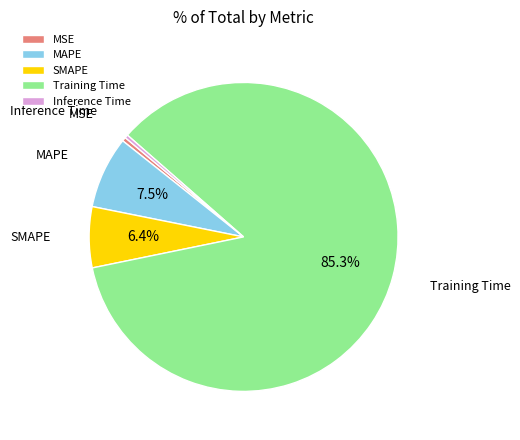

Does MAPE account for over 50% of the chart?

No